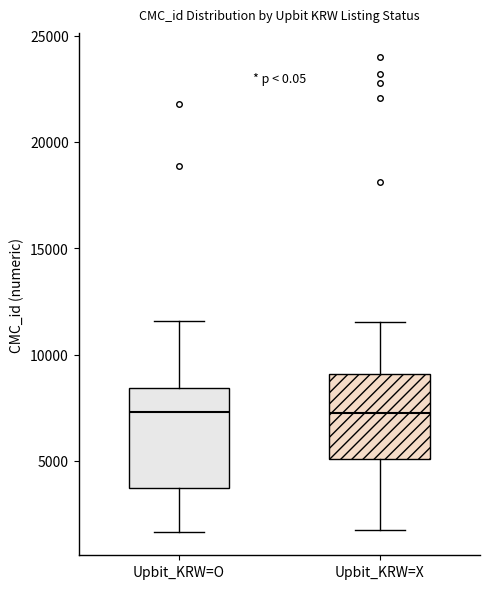

Reading left to right, transcribe this box plot: for each box, give where its median line is, the range the box spans, and where its two whiskers end, as read against the y-axis. The values are not printed on the chart, so give them approximately, as read against the axis.

Upbit_KRW=O: median 7500, box 3500 to 8500, whiskers 1500 to 11500
Upbit_KRW=X: median 7000, box 5000 to 9000, whiskers 2000 to 11500